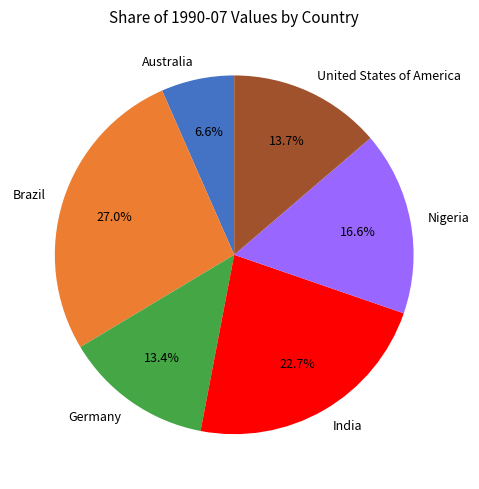

Is there a majority slice in this chart?

No